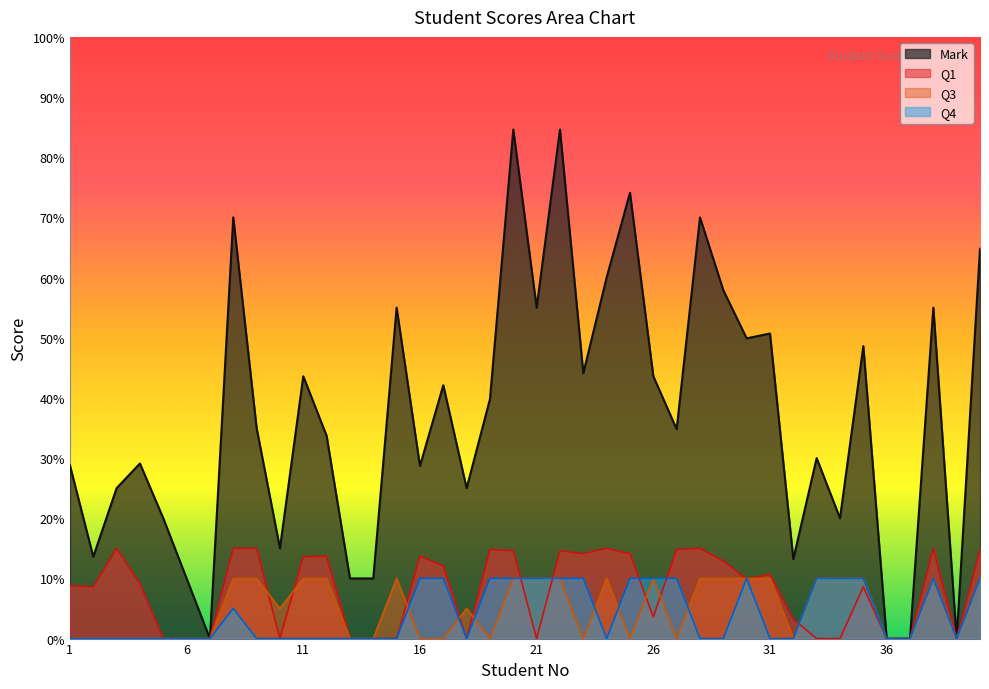

Reading left to right, list all the values displayed in this chart.

Mark: 1=2.9	2=1.4	3=2.5	4=2.9	5=2.0	6=1.0	7=0.0	8=7.0	9=3.5	10=1.5	11=4.4	12=3.4	13=1.0	14=1.0	15=5.5	16=2.9	17=4.2	18=2.5	19=4.0	20=8.5	21=5.5	22=8.5	23=4.4	24=6.0	25=7.4	26=4.4	27=3.5	28=7.0	29=5.8	30=5.0	31=5.1	32=1.3	33=3.0	34=2.0	35=4.9	36=0.0	37=0.0	38=5.5	39=0.0	40=6.5
Q1: 1=0.9	2=0.9	3=1.5	4=0.9	5=0.0	6=0.0	7=0.0	8=1.5	9=1.5	10=0.0	11=1.4	12=1.4	13=0.0	14=0.0	15=0.0	16=1.4	17=1.2	18=0.0	19=1.5	20=1.5	21=0.0	22=1.5	23=1.4	24=1.5	25=1.4	26=0.4	27=1.5	28=1.5	29=1.3	30=1.0	31=1.1	32=0.3	33=0.0	34=0.0	35=0.9	36=0.0	37=0.0	38=1.5	39=0.0	40=1.5
Q3: 1=0.0	2=0.0	3=0.0	4=0.0	5=0.0	6=0.0	7=0.0	8=1.0	9=1.0	10=0.5	11=1.0	12=1.0	13=0.0	14=0.0	15=1.0	16=0.0	17=0.0	18=0.5	19=0.0	20=1.0	21=1.0	22=1.0	23=0.0	24=1.0	25=0.0	26=1.0	27=0.0	28=1.0	29=1.0	30=1.0	31=1.0	32=0.0	33=1.0	34=1.0	35=1.0	36=0.0	37=0.0	38=1.0	39=0.0	40=1.0
Q4: 1=0.0	2=0.0	3=0.0	4=0.0	5=0.0	6=0.0	7=0.0	8=0.5	9=0.0	10=0.0	11=0.0	12=0.0	13=0.0	14=0.0	15=0.0	16=1.0	17=1.0	18=0.0	19=1.0	20=1.0	21=1.0	22=1.0	23=1.0	24=0.0	25=1.0	26=1.0	27=1.0	28=0.0	29=0.0	30=1.0	31=0.0	32=0.0	33=1.0	34=1.0	35=1.0	36=0.0	37=0.0	38=1.0	39=0.0	40=1.0